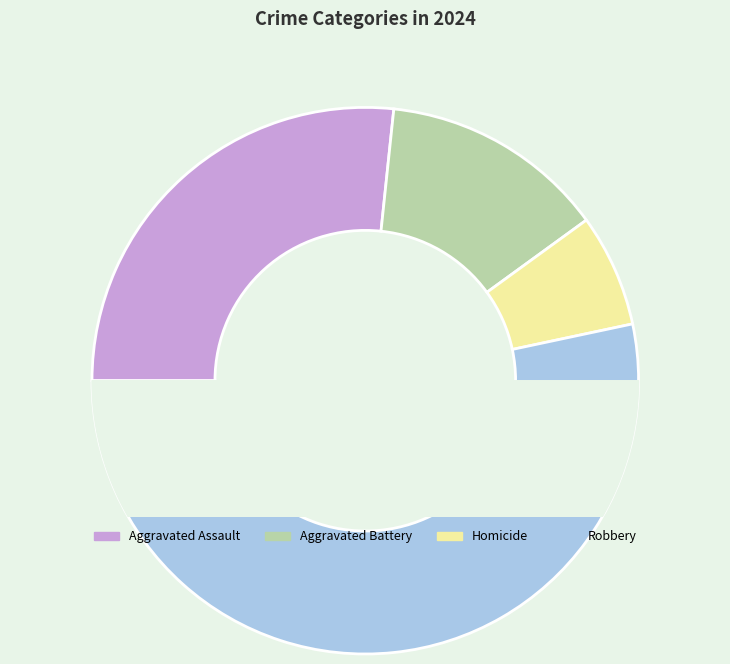

To the nearest percent, what is the average slice percentage?

25%